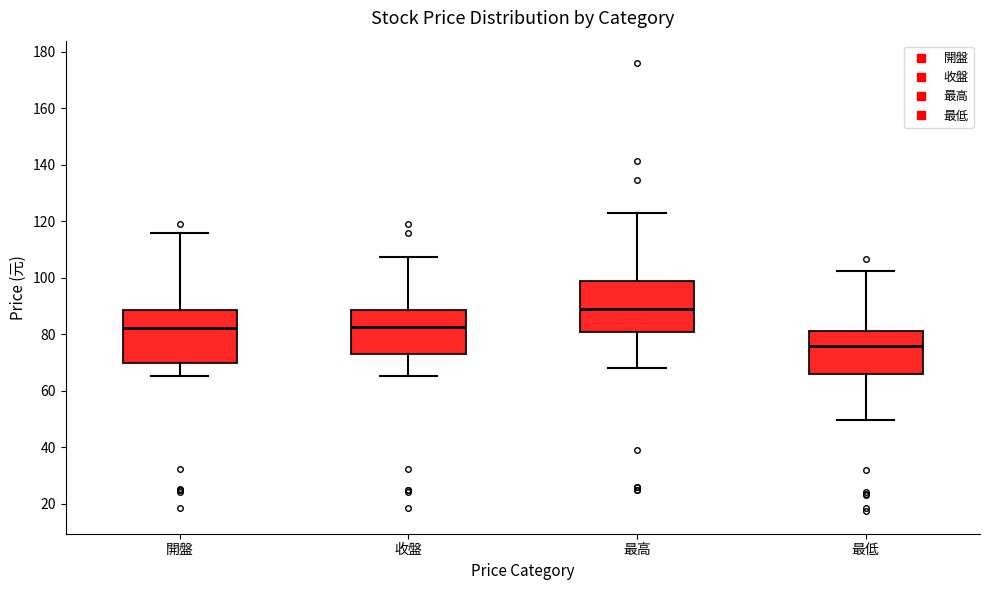

Reading left to right, read every box against the y-axis: the position of its median line, the range the box covers, and the ends of its whiskers. The values are not printed on the chart, so give them approximately, as read against the axis.

開盤: median 82, box 70 to 88, whiskers 66 to 116
收盤: median 82, box 74 to 88, whiskers 66 to 108
最高: median 90, box 80 to 100, whiskers 68 to 124
最低: median 76, box 66 to 82, whiskers 50 to 102